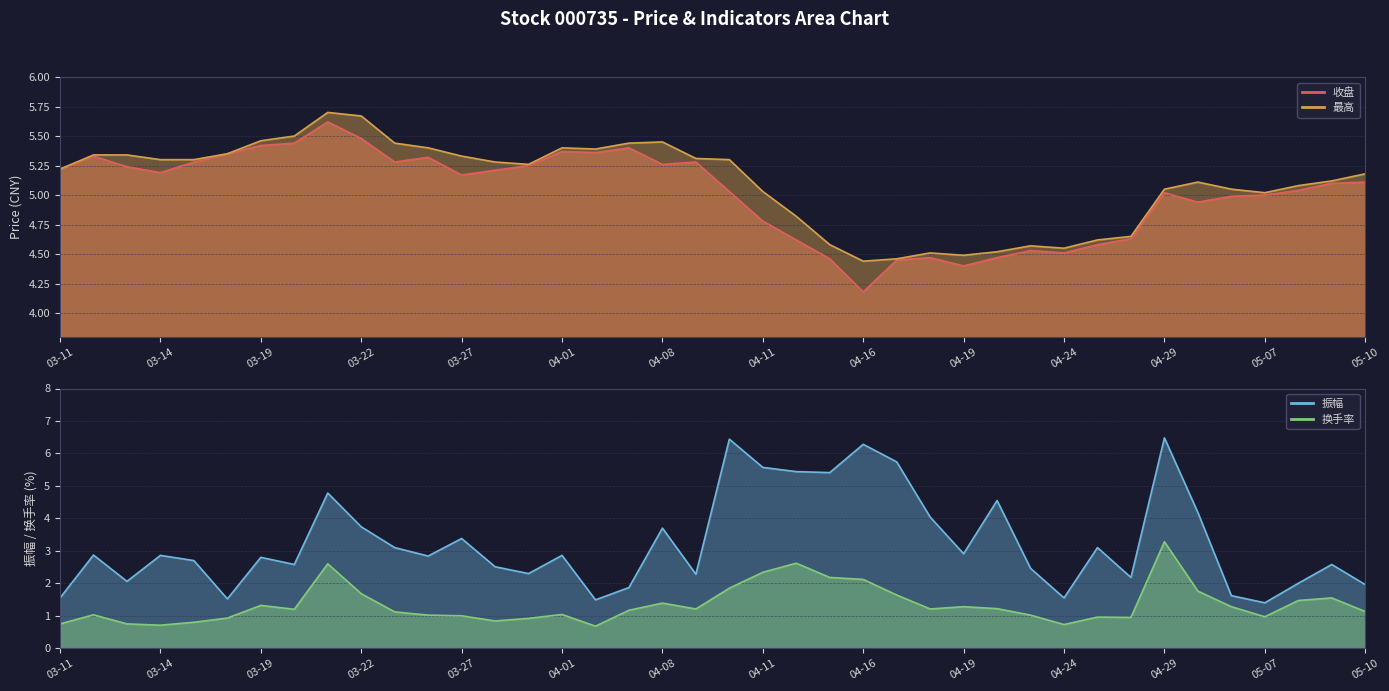

How many lines are shown in the chart?

4